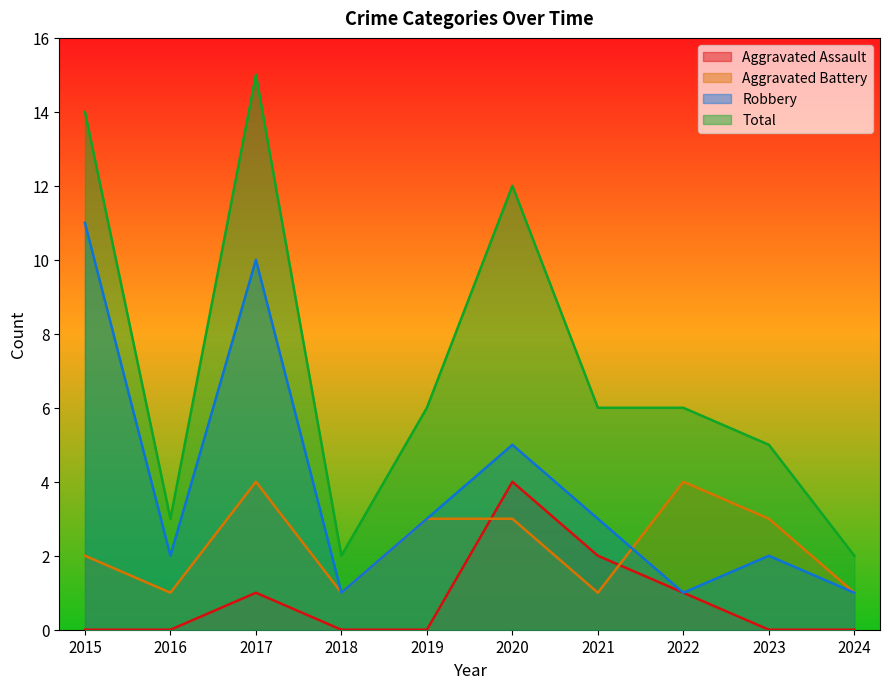

Is the value of Aggravated Battery at 2022 greater than the value of Total at 2022?

No